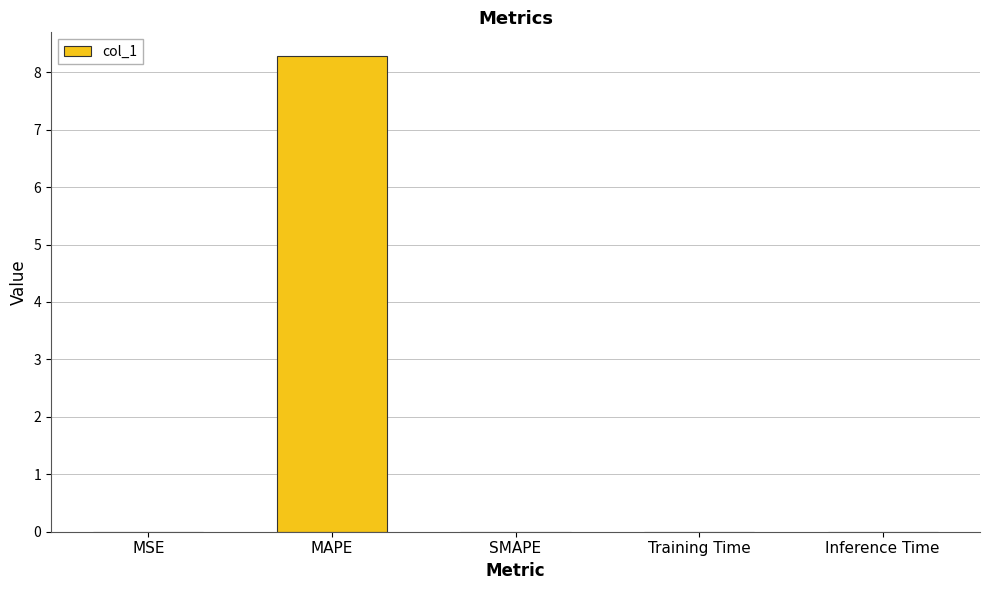

Which has a higher value, Inference Time or MAPE?

MAPE